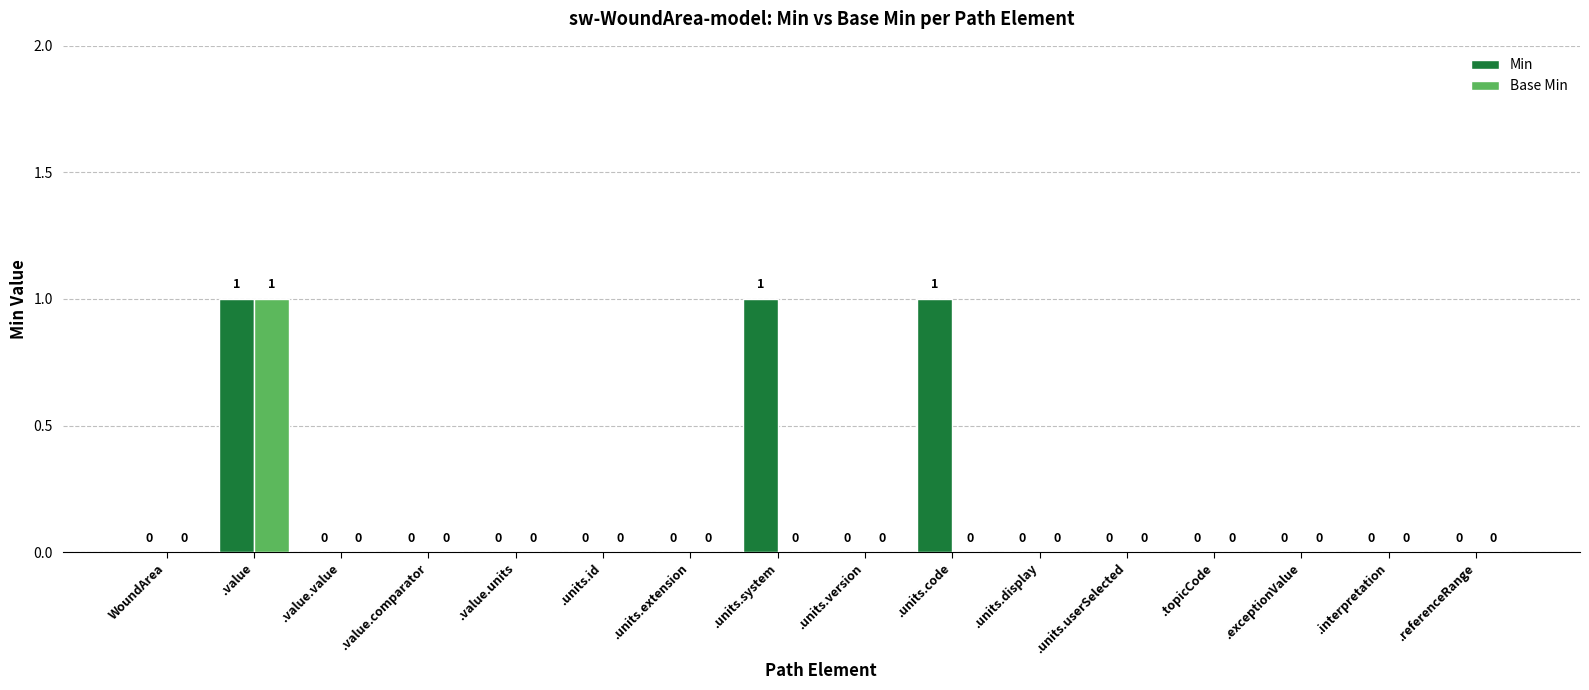

How many data points in Base Min are above 0?

1